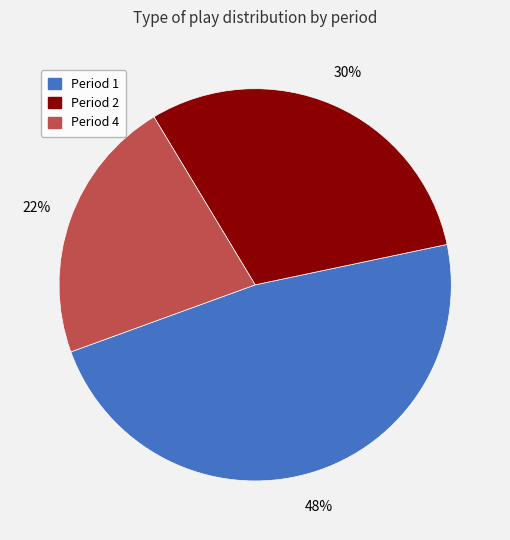

Do Period 2 and Period 1 together represent more than half of the pie?

Yes